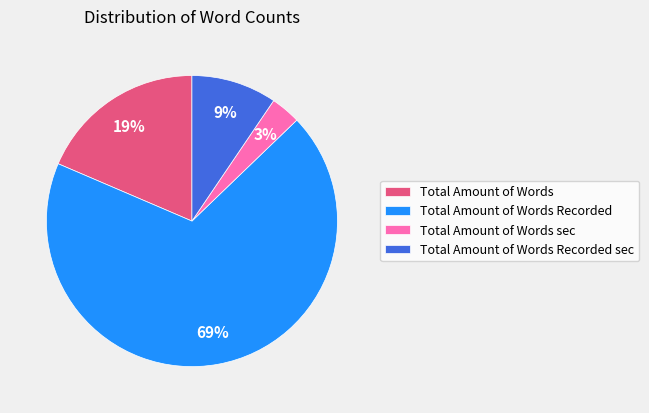

Which has a higher value, Total Amount of Words Recorded or Total Amount of Words?

Total Amount of Words Recorded